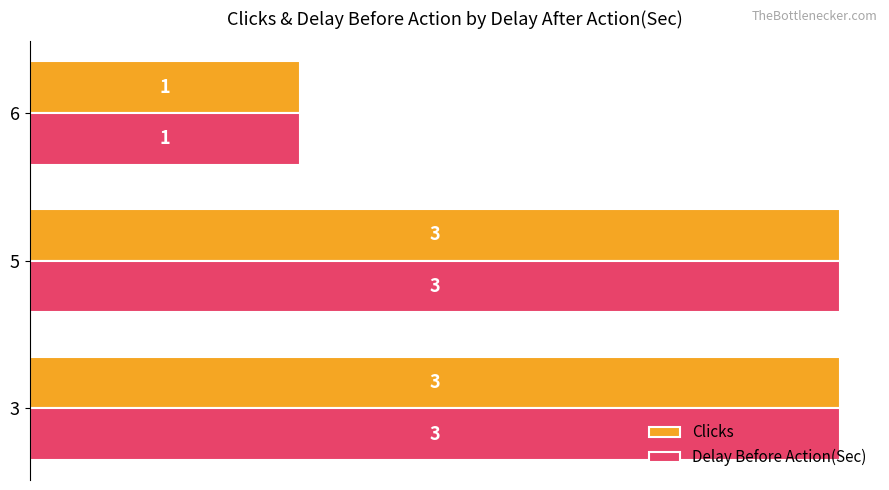

How many Delay Before Action(Sec) values are between 1 and 3?

3